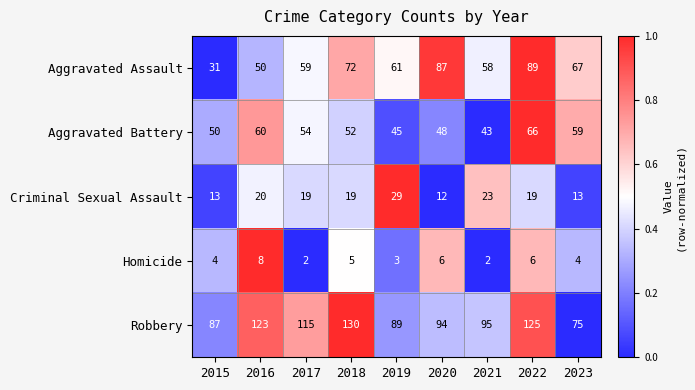

Which series has the largest total across all categories?

Robbery